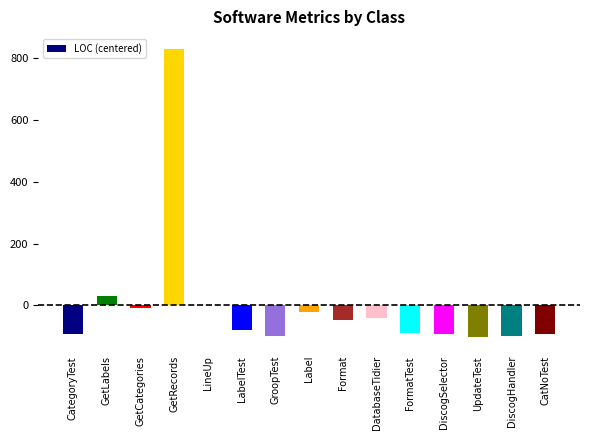

What is the change in value from CategoryTest to CatNoTest?

+2.0